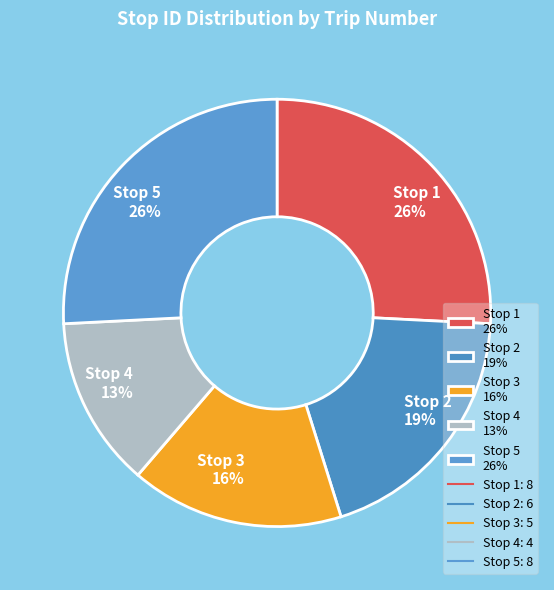

What is the ratio of the value at Stop 1 26% to the value at Stop 4 13%?

2.0